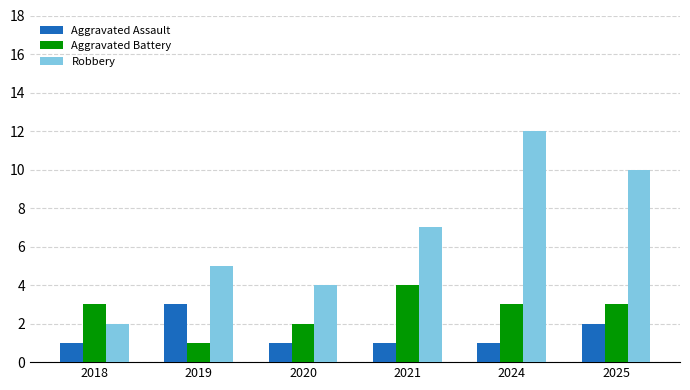

What is the total value across all series at 2020?

7